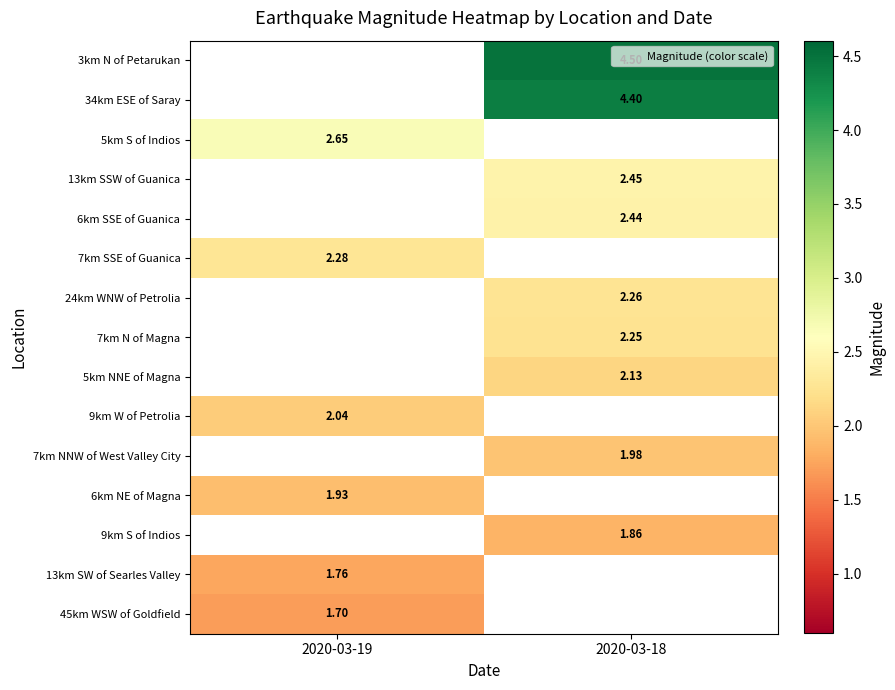

True or false: 5km NNE of Magna has a value of 3.8 at 2020-03-18.

False